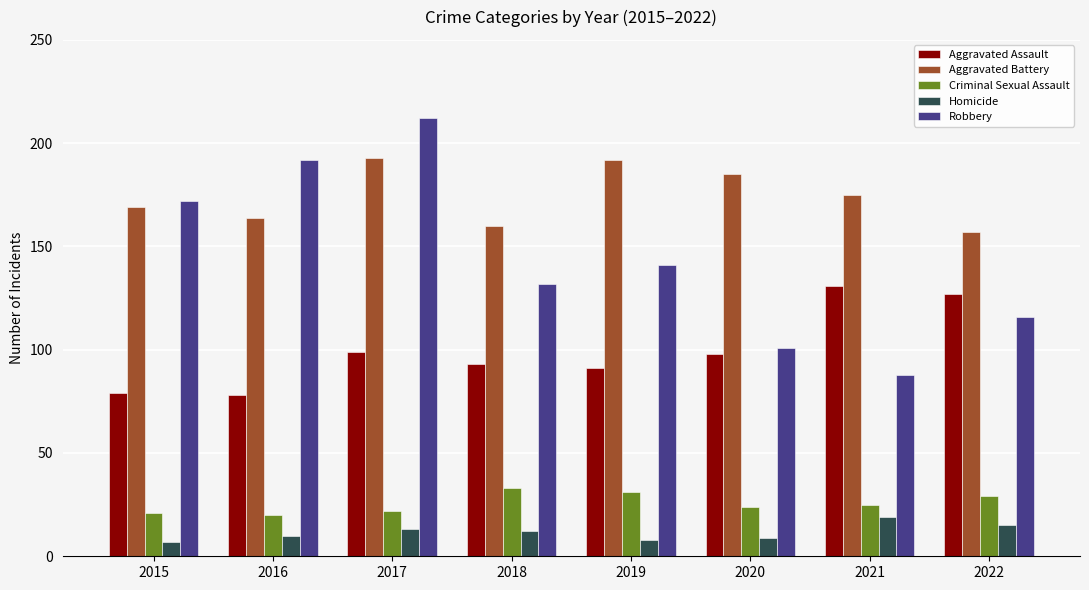

What is the sum of all Criminal Sexual Assault values?

205